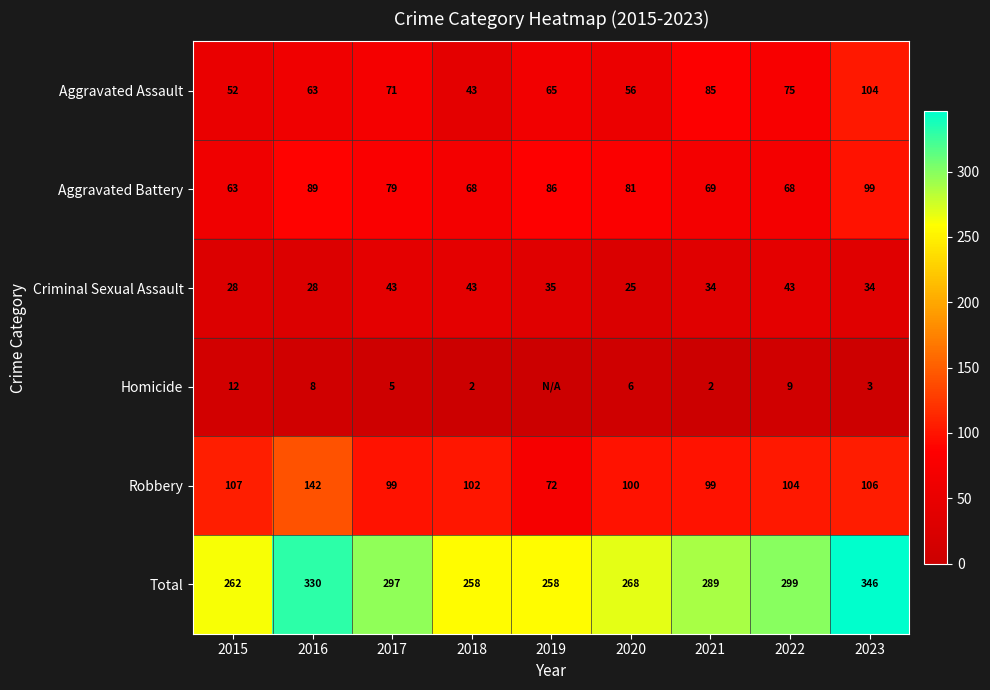

At 2016, list the series in order from smallest to largest.

Homicide, Criminal Sexual Assault, Aggravated Assault, Aggravated Battery, Robbery, Total